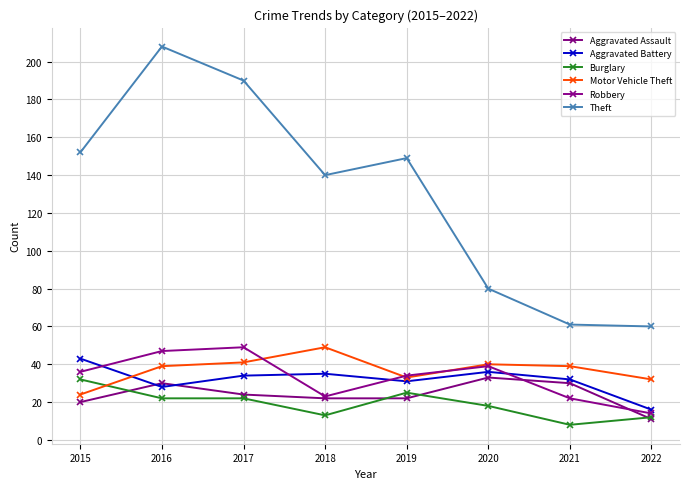

List the series in order of their peak value, highest first.

Theft, Motor Vehicle Theft, Robbery, Aggravated Battery, Aggravated Assault, Burglary